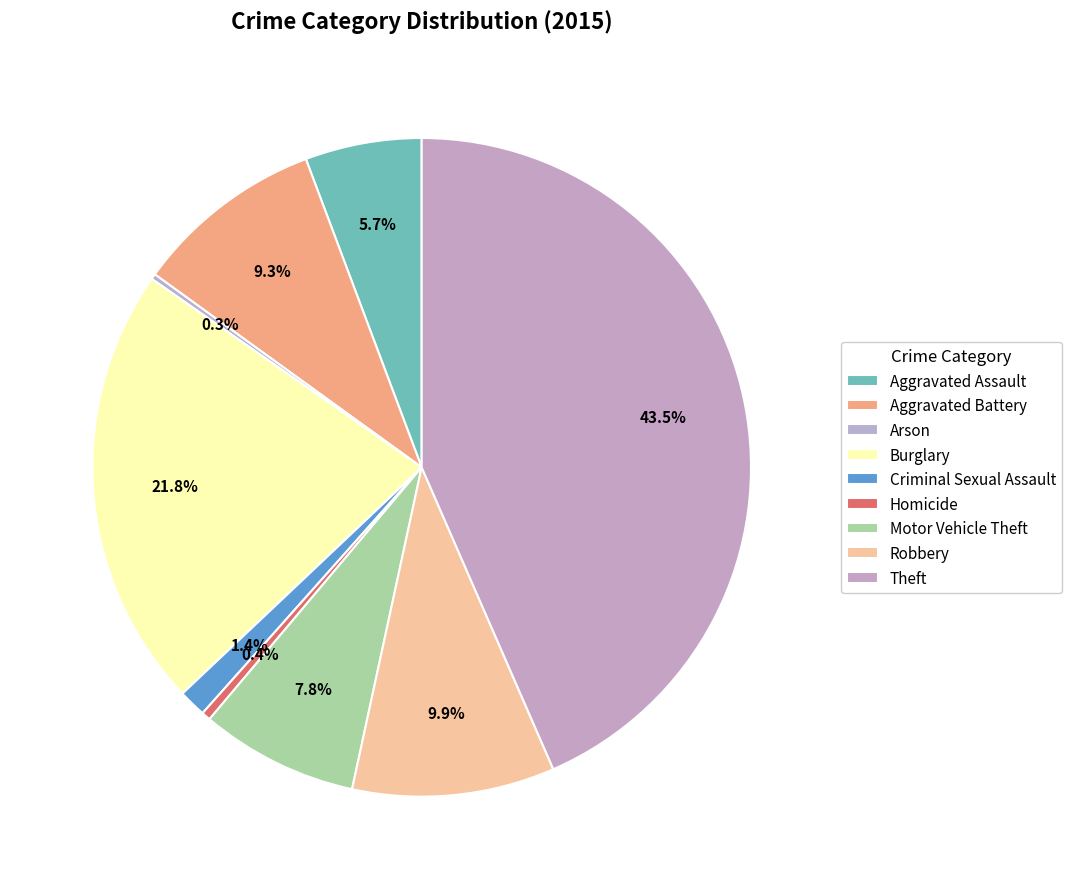

Which category has the smallest portion of the pie?

Arson